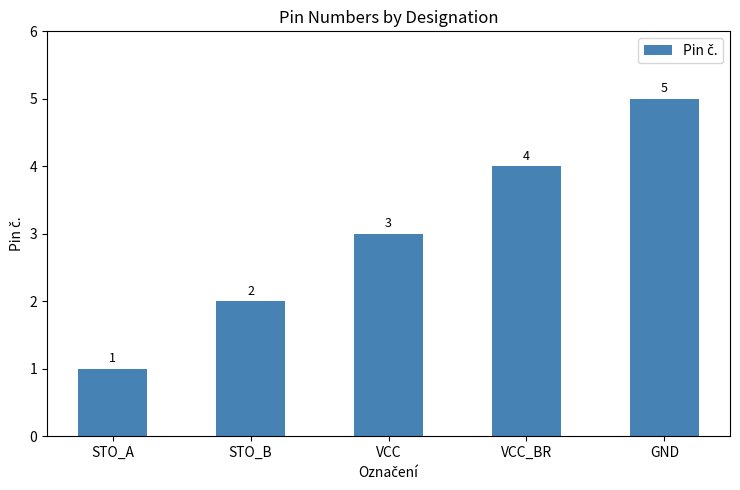

Reading left to right, extract all data points from this chart.

1	2	3	4	5